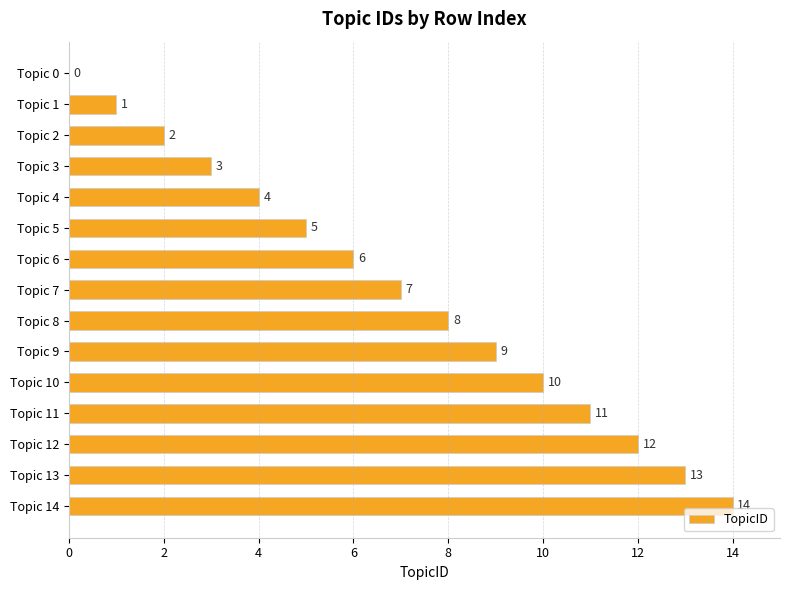

At which category does the chart reach its peak across all series?

Topic 14